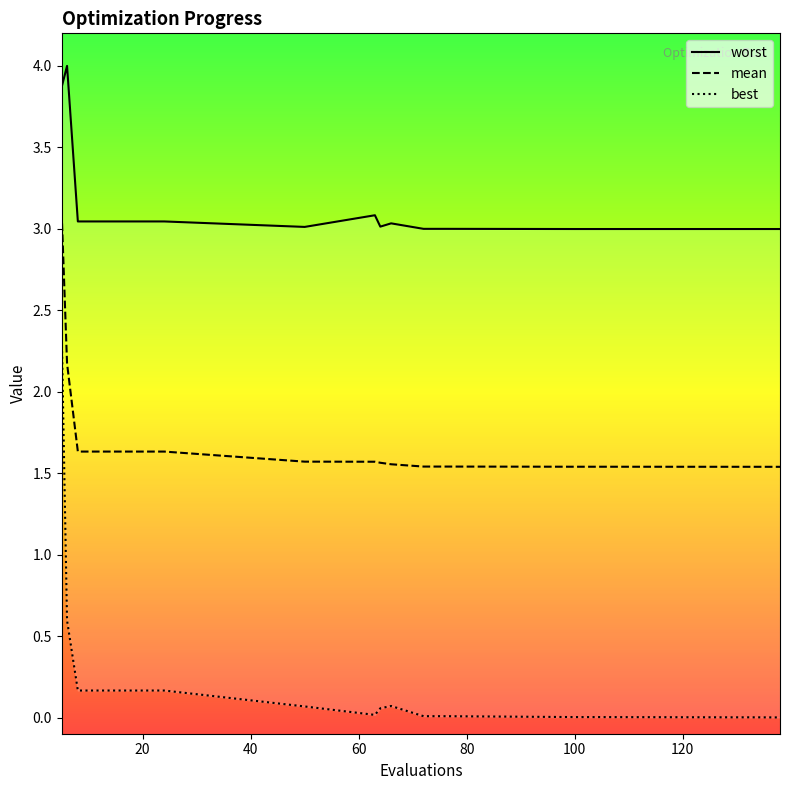

List the series in order of their overall mean, lowest first.

best, mean, worst